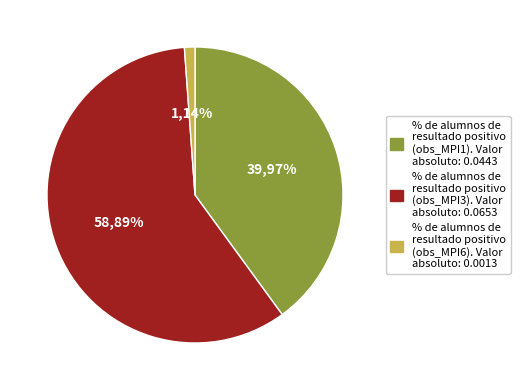

Which category accounts for the majority?

obs_MPI3